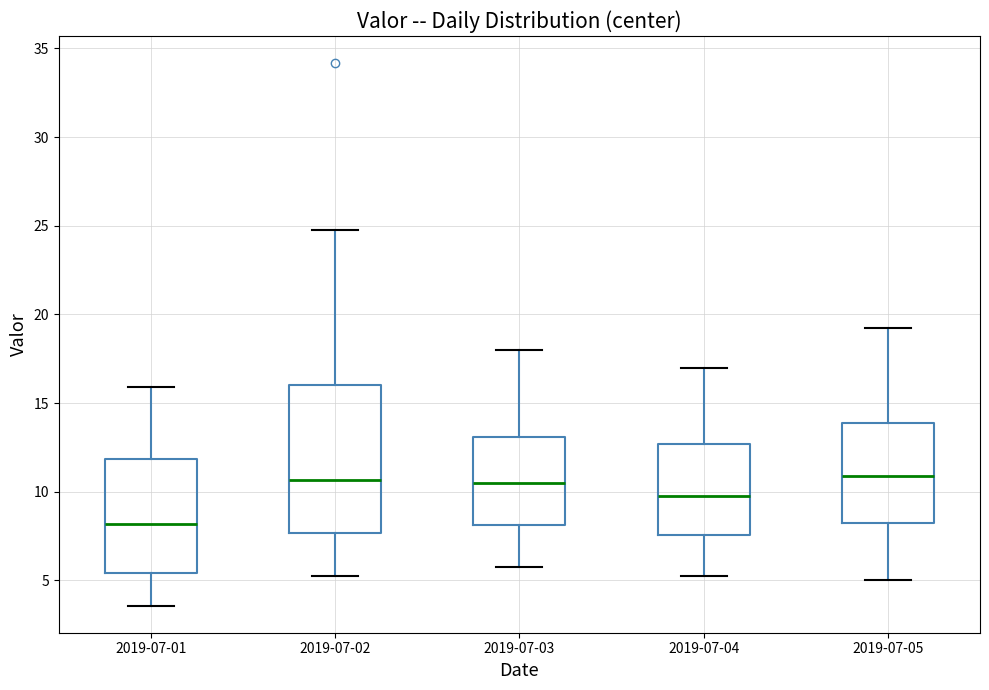

Reading left to right, transcribe this box plot: for each box, give where its median line is, the range the box spans, and where its two whiskers end, as read against the y-axis. The values are not printed on the chart, so give them approximately, as read against the axis.

2019-07-01: median 8.0, box 5.5 to 12.0, whiskers 3.5 to 16.0
2019-07-02: median 10.5, box 7.5 to 16.0, whiskers 5.0 to 25.0
2019-07-03: median 10.5, box 8.0 to 13.0, whiskers 6.0 to 18.0
2019-07-04: median 10.0, box 7.5 to 12.5, whiskers 5.5 to 17.0
2019-07-05: median 11.0, box 8.5 to 14.0, whiskers 5.0 to 19.5